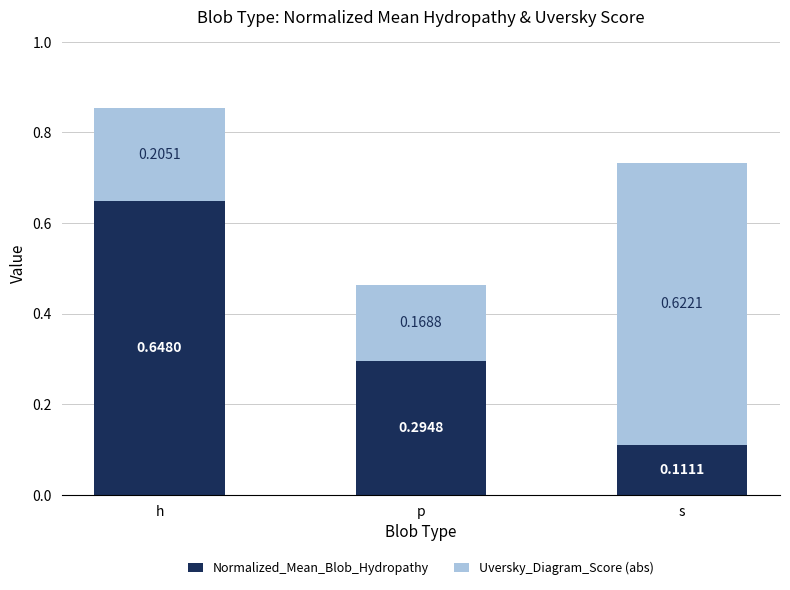

List the labels in order of Normalized_Mean_Blob_Hydropathy value, smallest first.

s, p, h